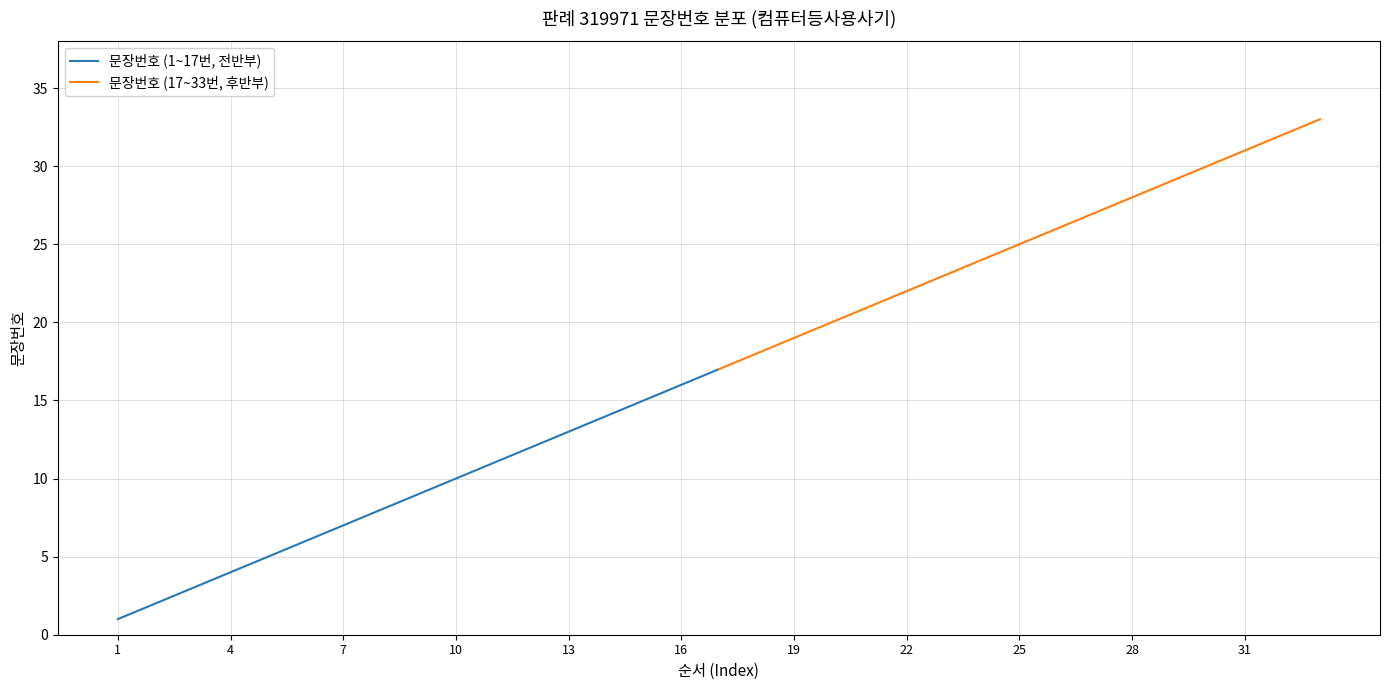

How many lines are shown in the chart?

2